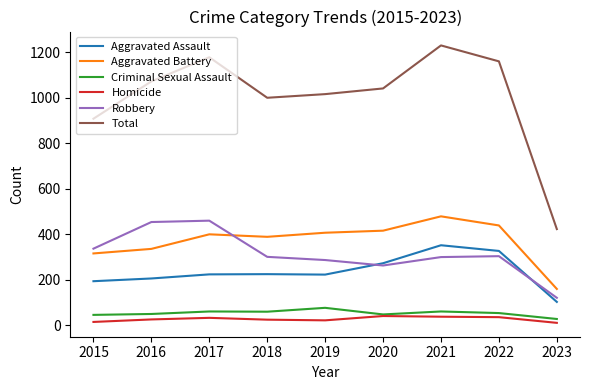

Where is Total nearest to the value 826?

2015